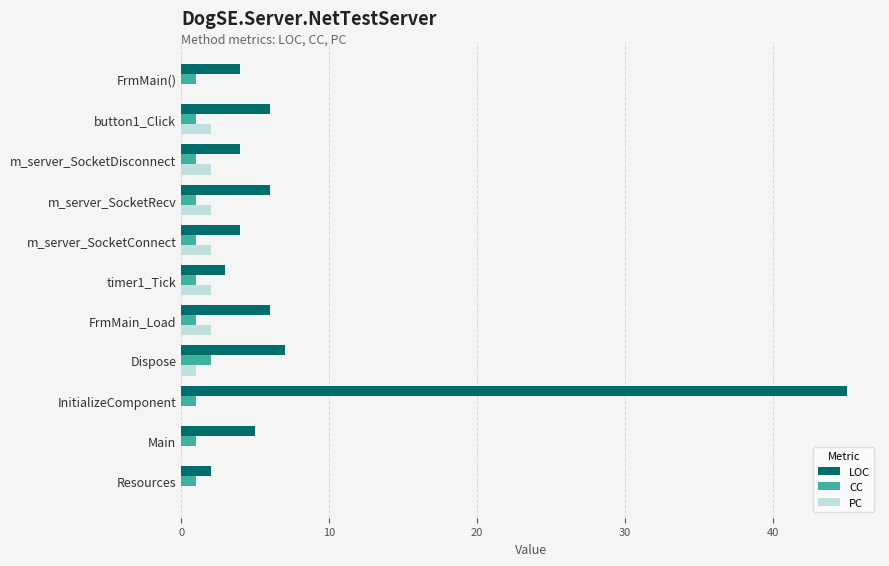

What is the average value of the LOC series?

8